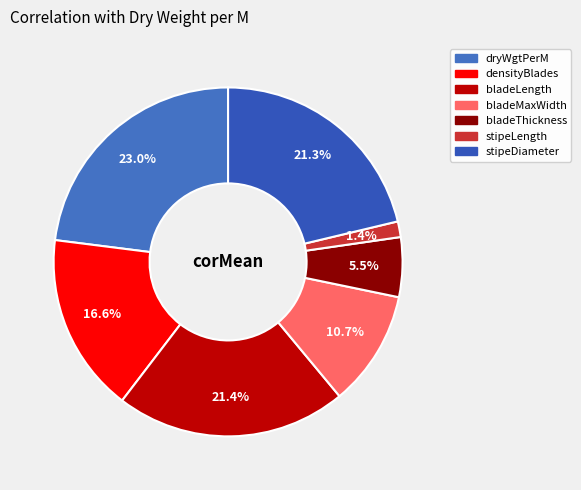

To the nearest percent, what percentage of the pie is stipeLength?

1%